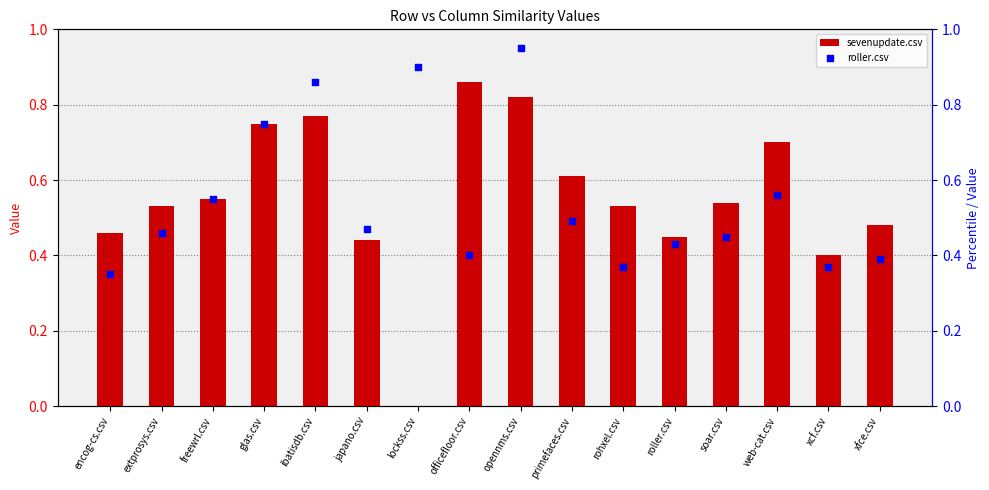

What are all the series names shown in the legend?

sevenupdate.csv, roller.csv